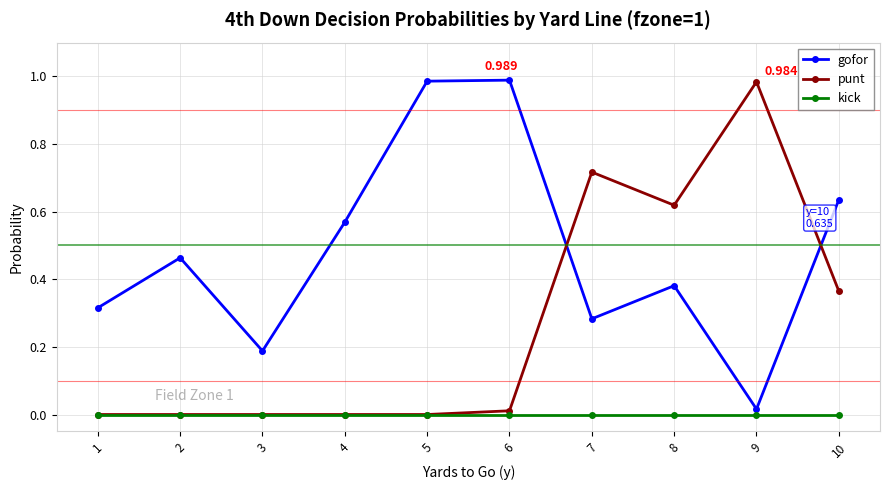

Which series has the largest total across all categories?

gofor